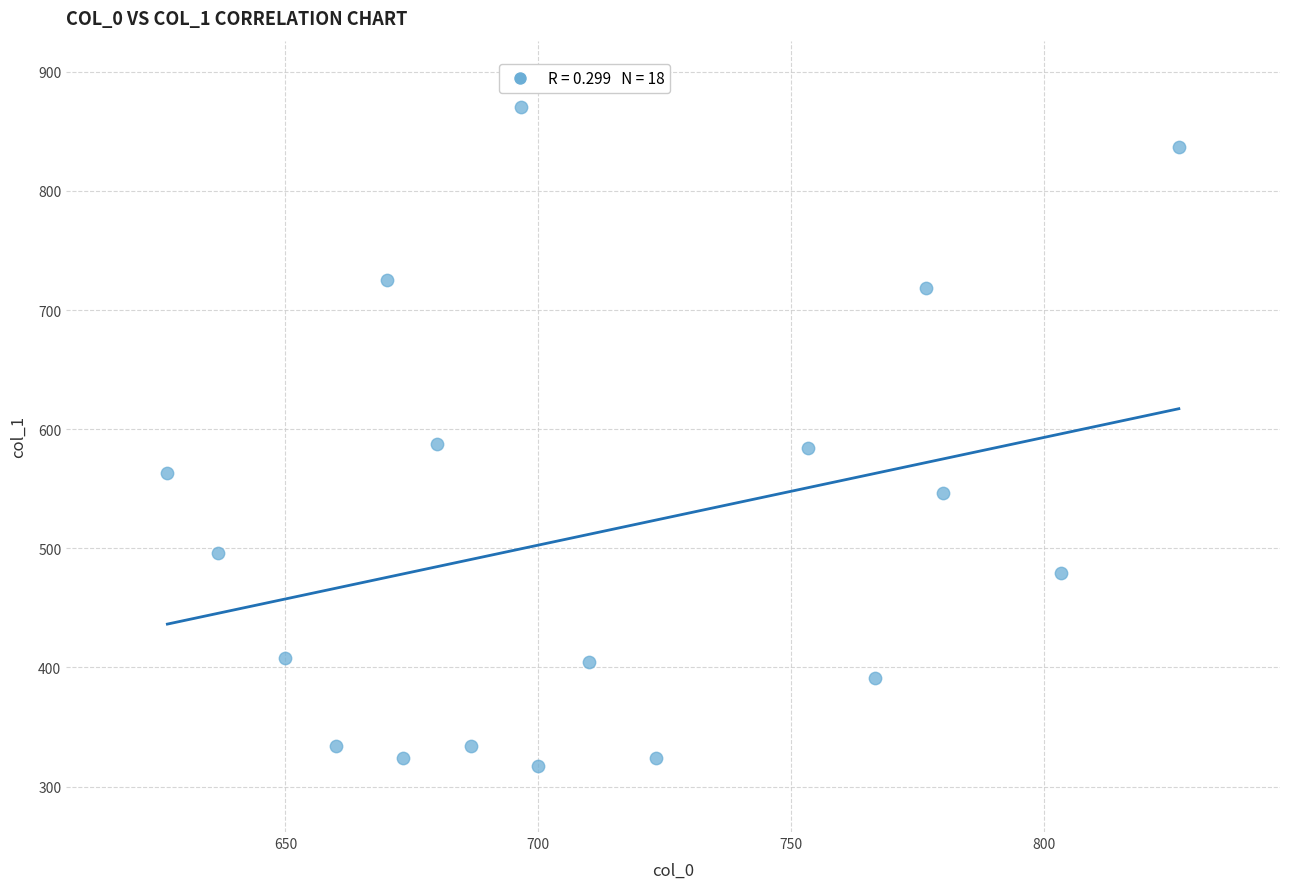

What is the range of X values (max minus min)?

200.0